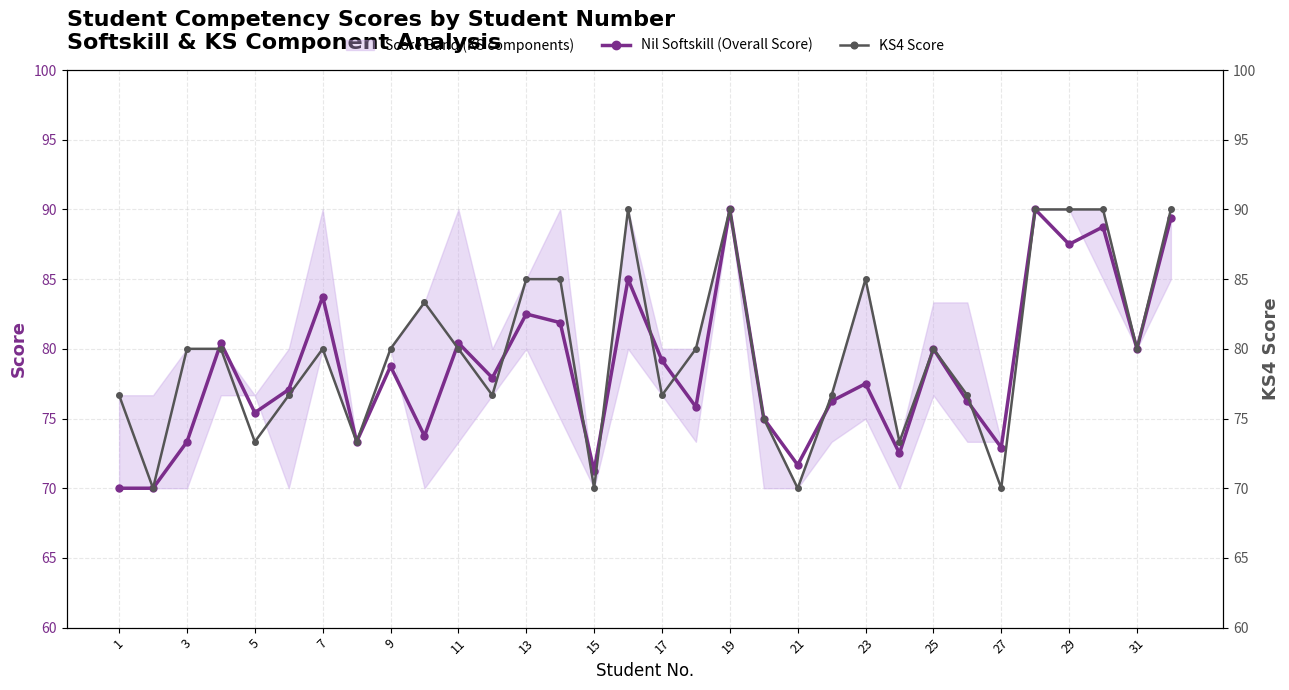

How many times do Nil Softskill (Overall Score) and KS4 Score cross each other?

9